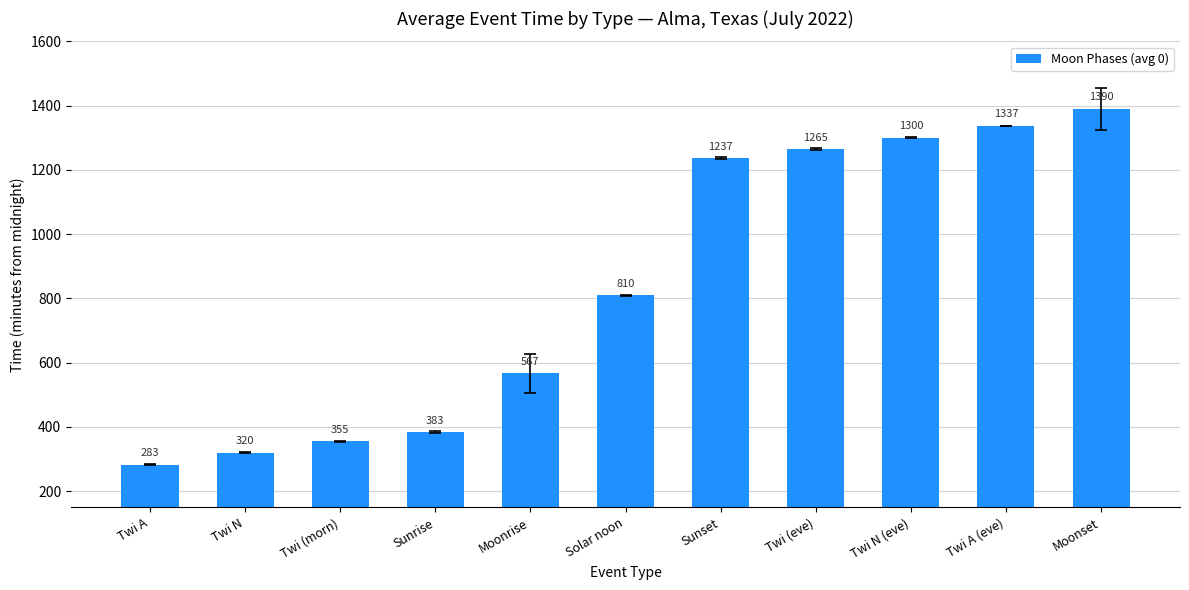

Rank the categories by value from highest to lowest.

Moonset, Twi A (eve), Twi N (eve), Twi (eve), Sunset, Solar noon, Moonrise, Sunrise, Twi (morn), Twi N, Twi A